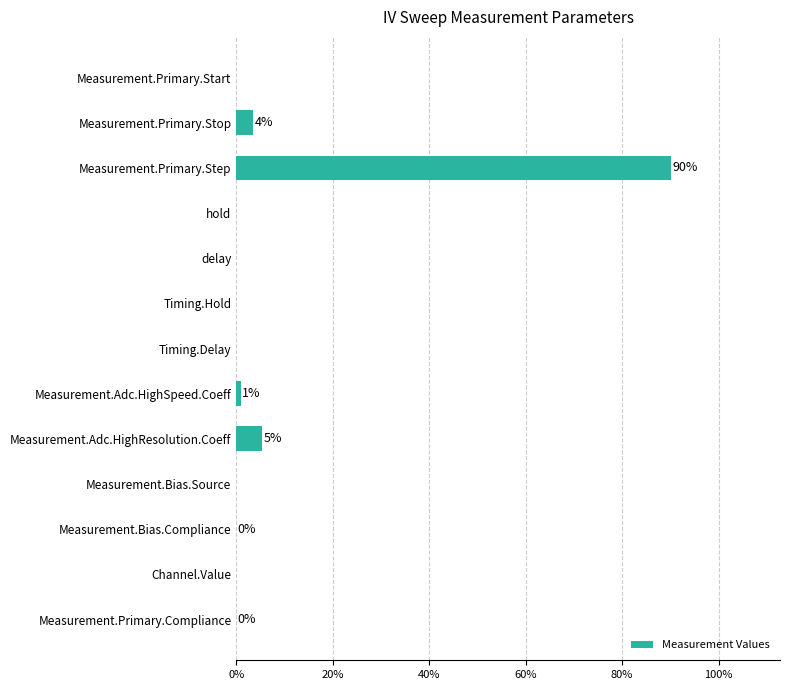

What is the sum of the values at Measurement.Primary.Stop and Timing.Delay?

3.6